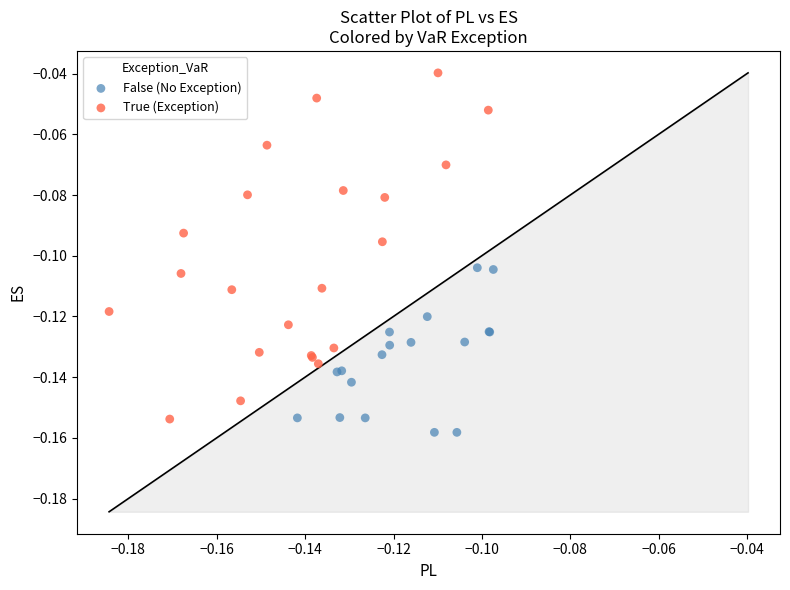

Which series contains the highest Y value?

True (Exception)